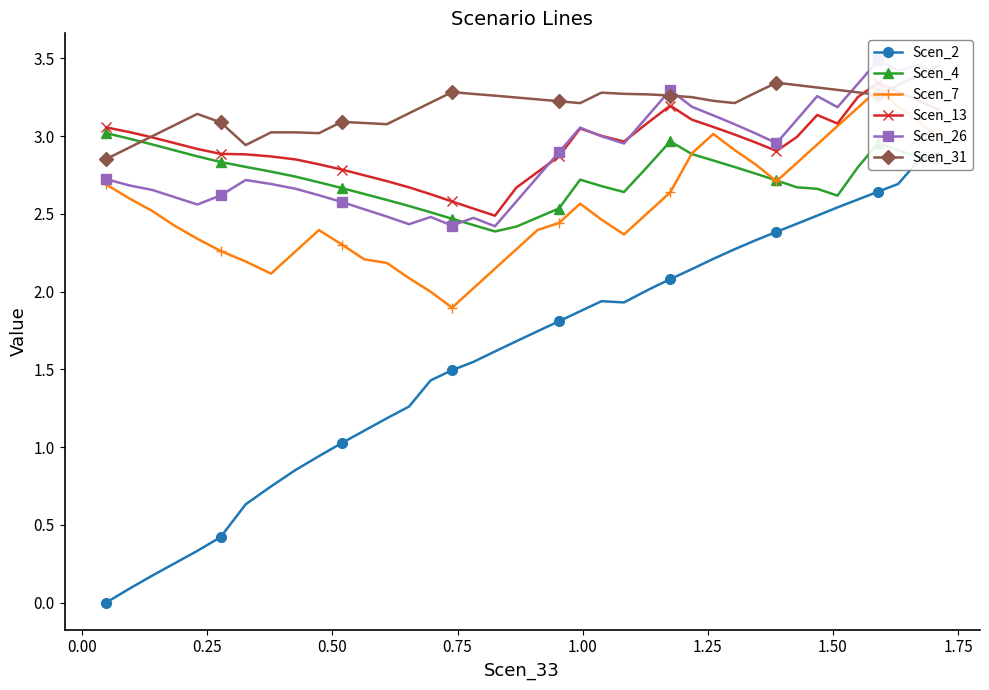

What is the minimum value for Scen_4?

2.4